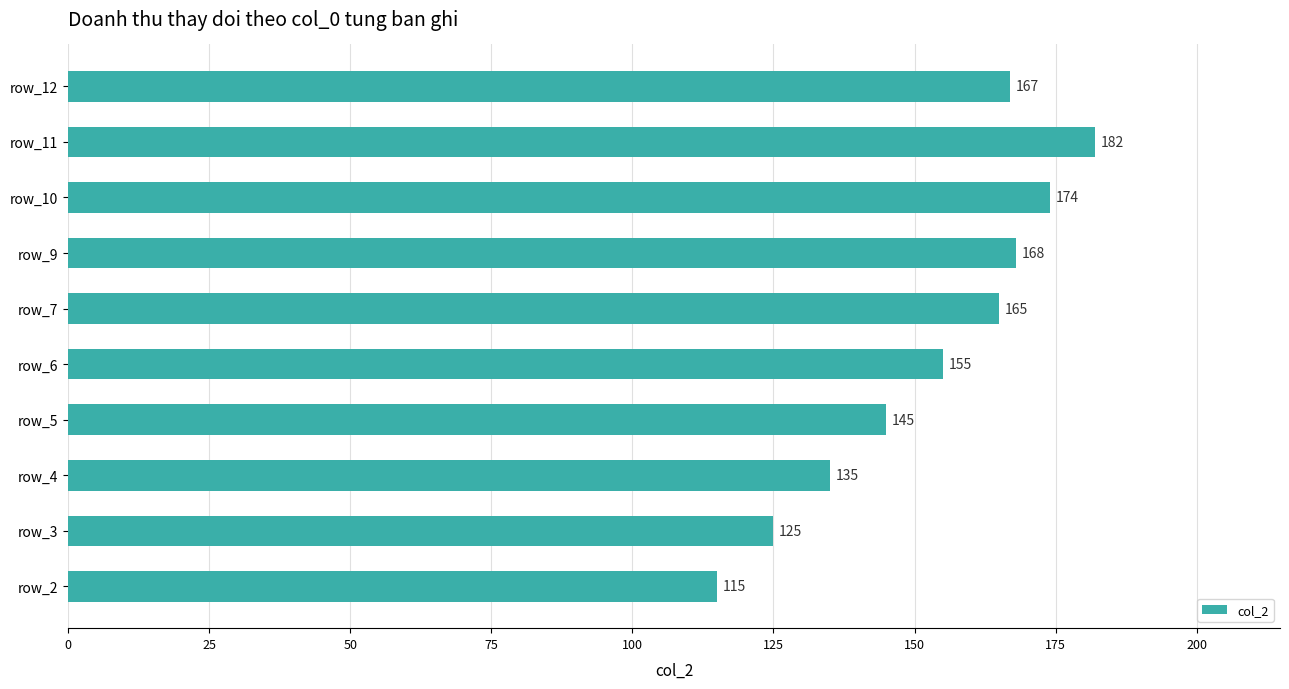

Does the chart contain any negative values?

No